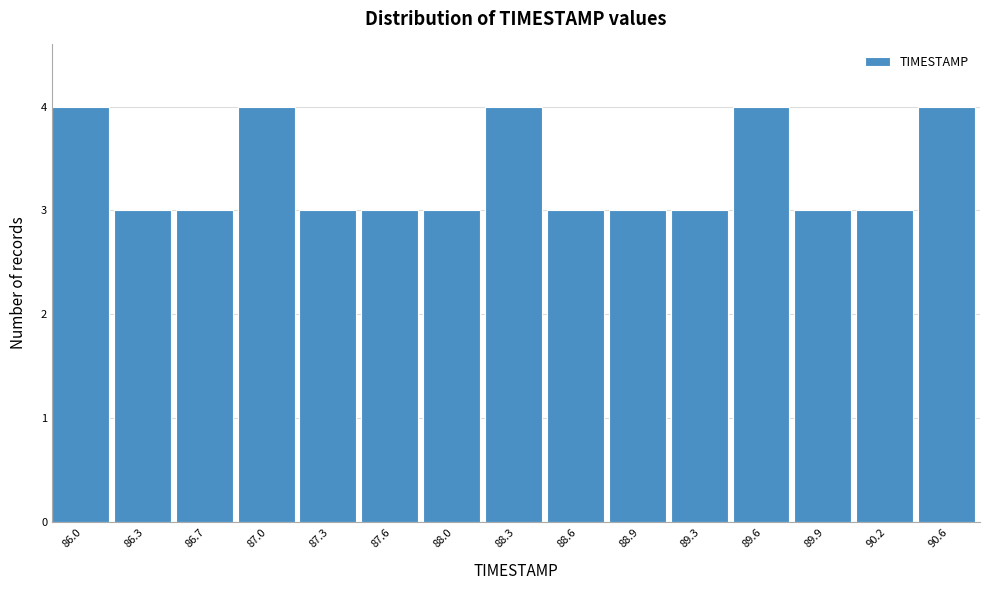

Reading left to right, transcribe all the data shown in this chart.

4	3	3	4	3	3	3	4	3	3	3	4	3	3	4